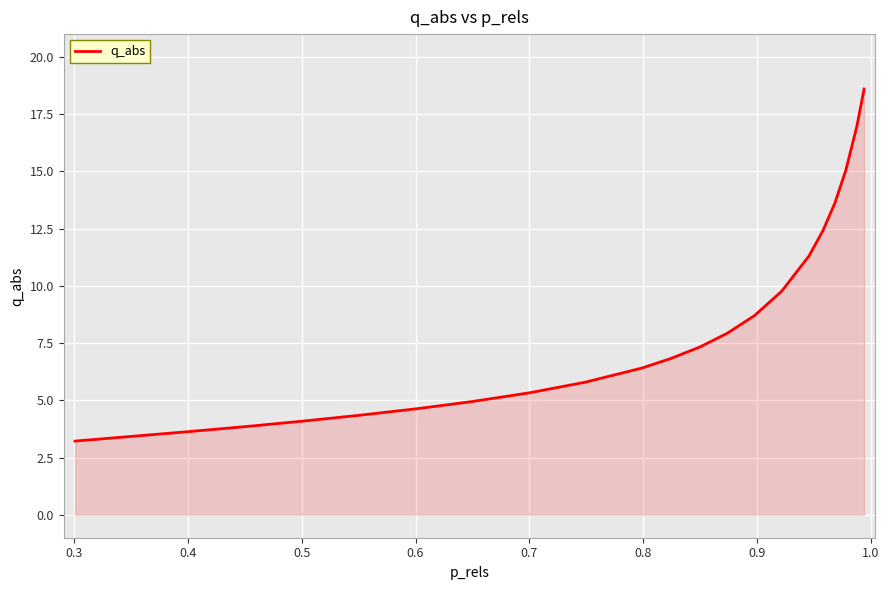

What is the smallest value displayed?

3.2